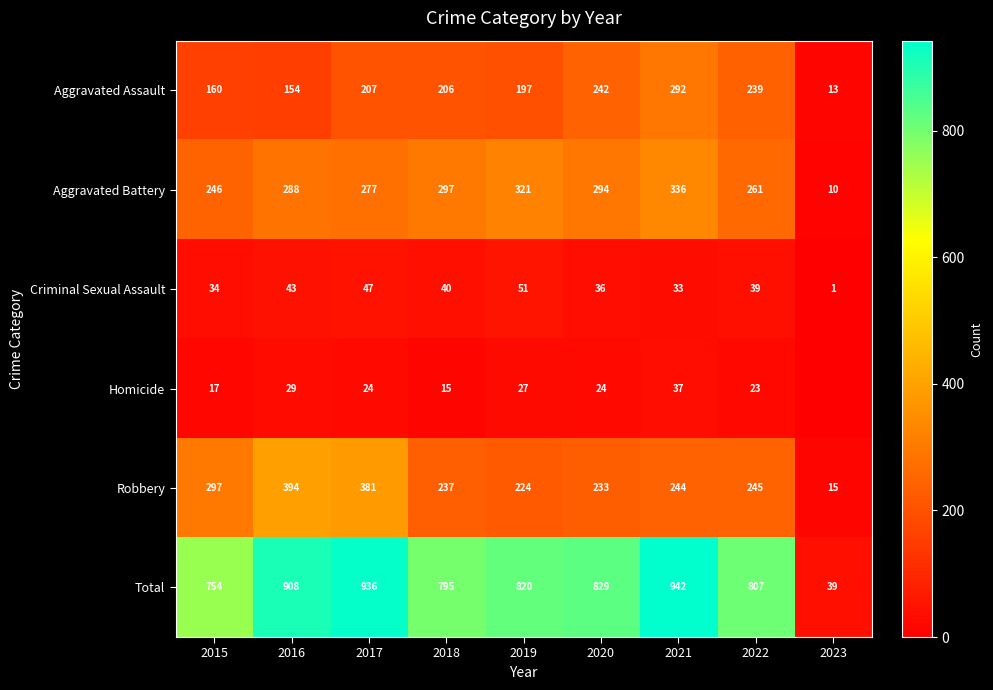

Between 2020 and 2018, which is larger?

2020